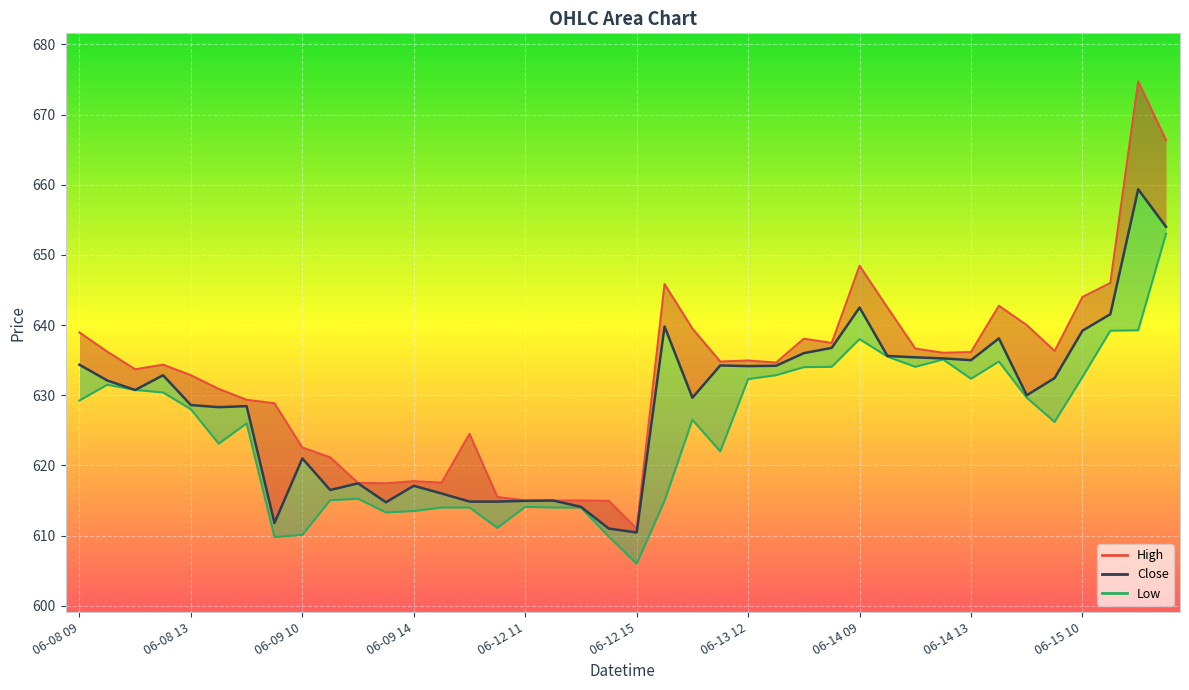

True or false: Low and High cross at least once.

False